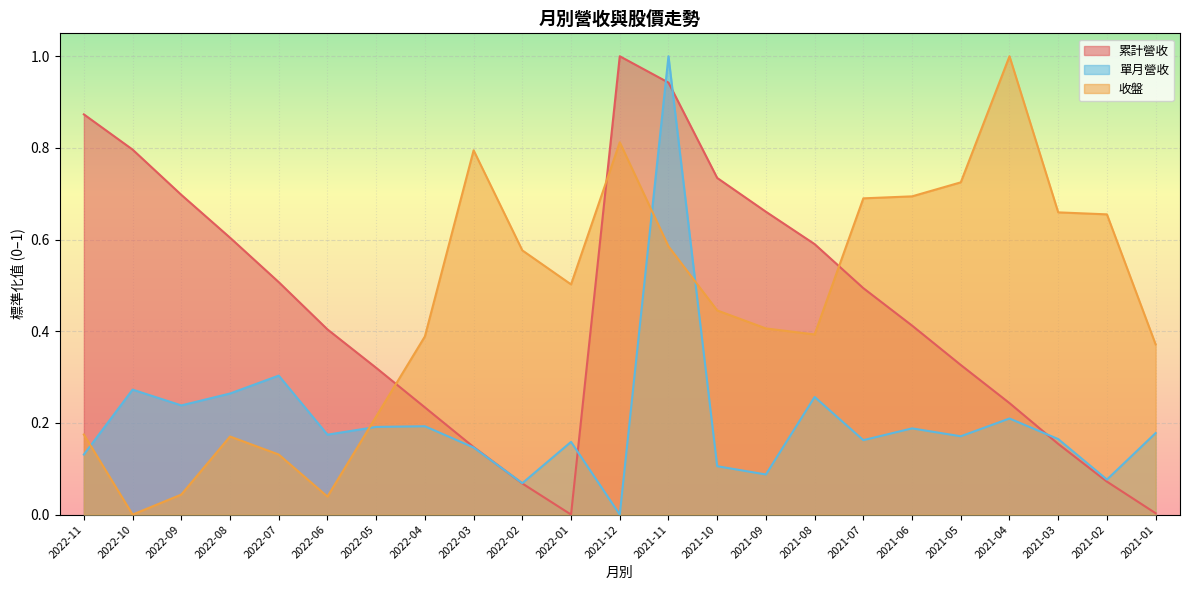

What is the sum of all 累計營收 values?

10.3